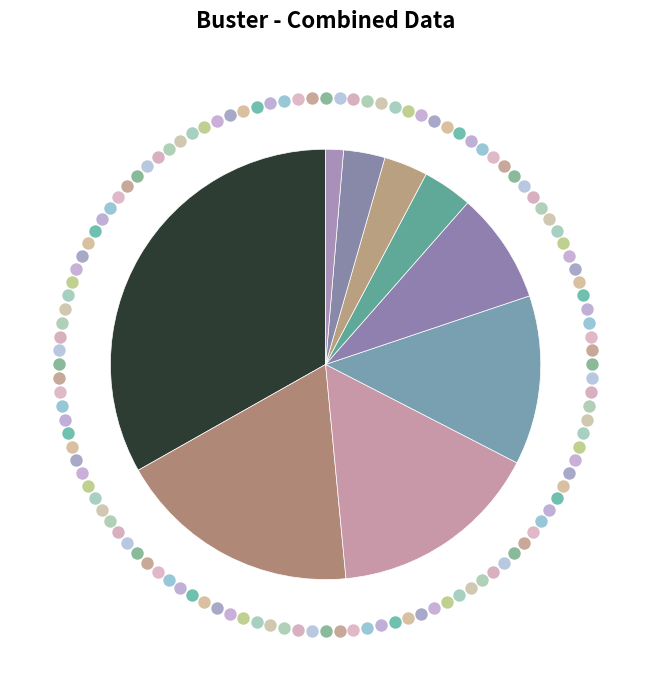

Is it true that 2 is 1% of the pie?

True